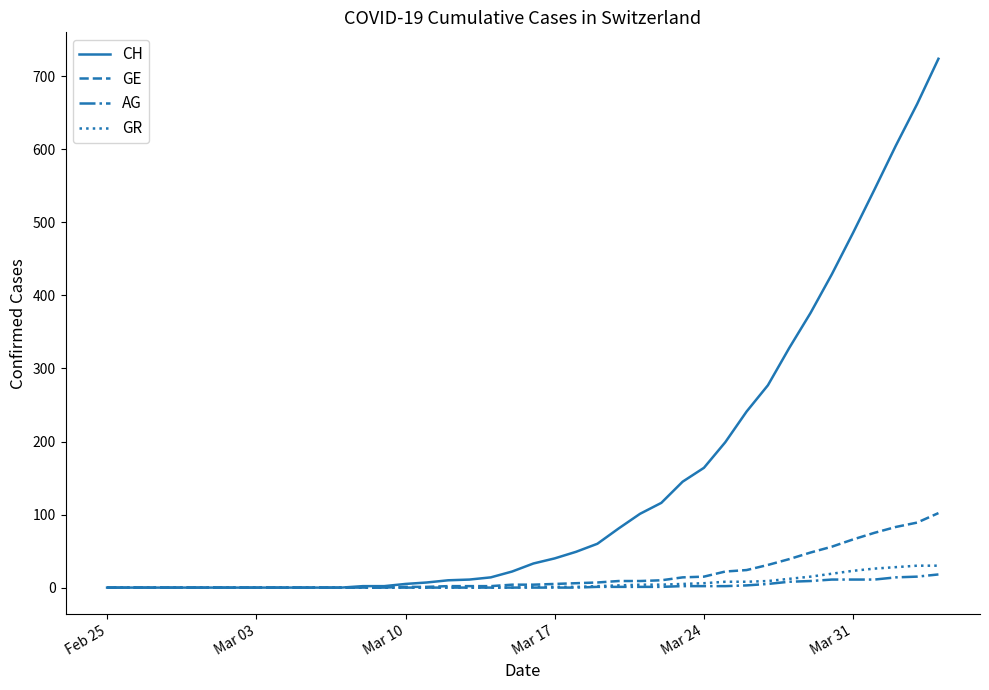

Which series has the widest spread of values?

CH